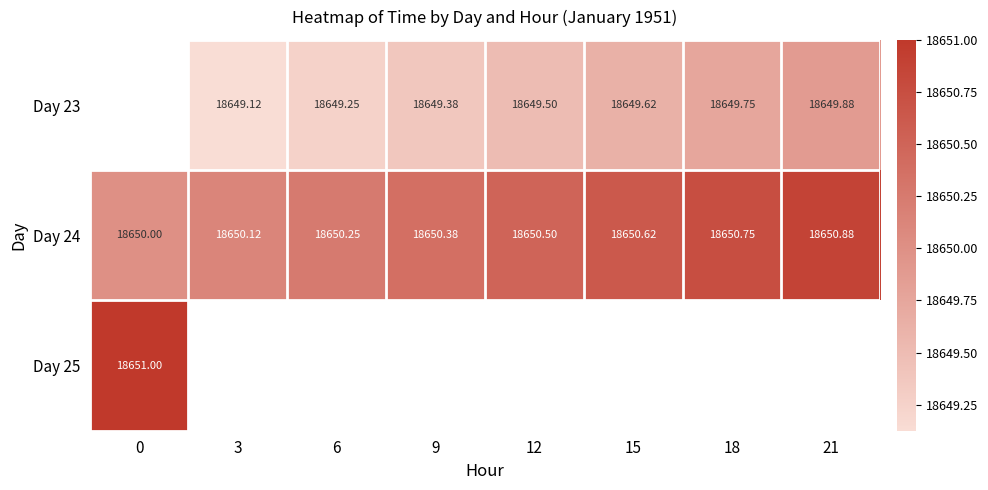

What is the difference between the Day 23 values at 21 and 12?

0.4